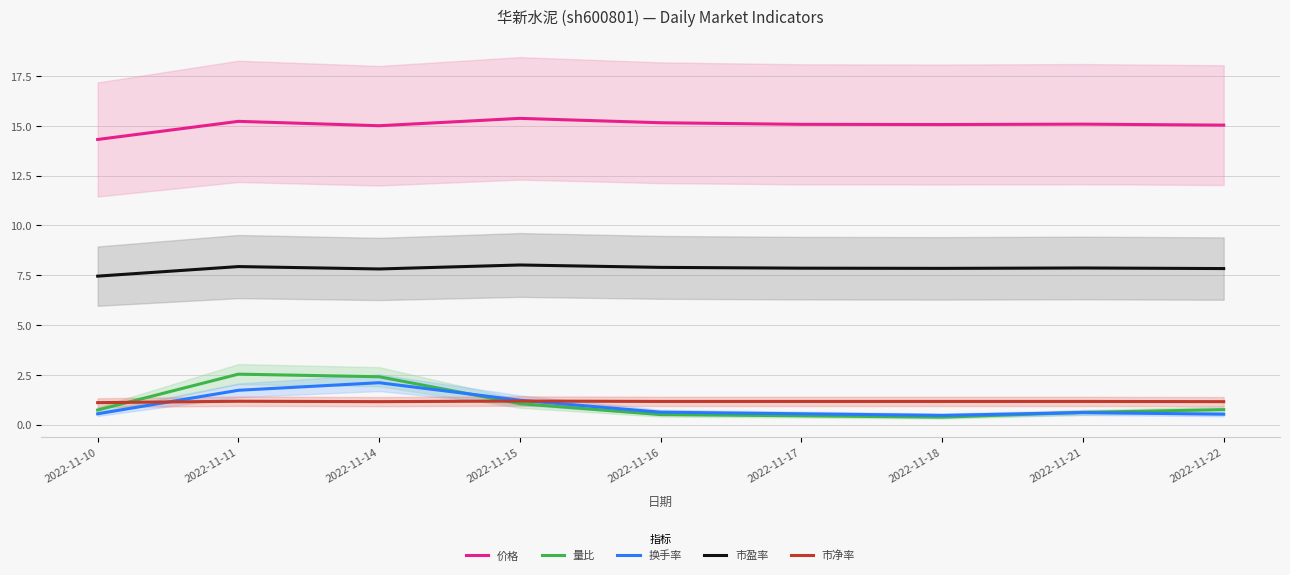

At how many categories does at least one series exceed 2?

9